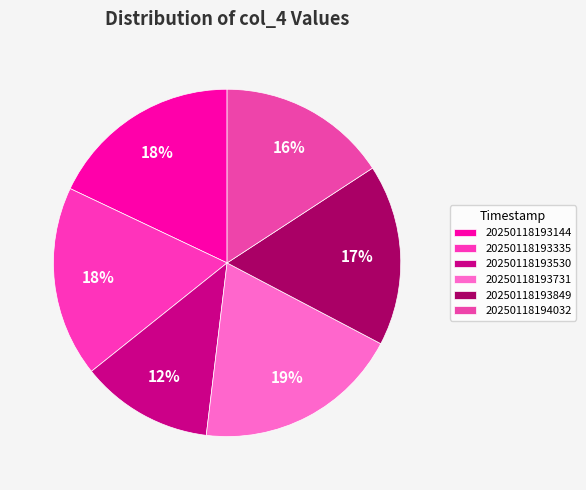

How many slices are in this pie chart?

6